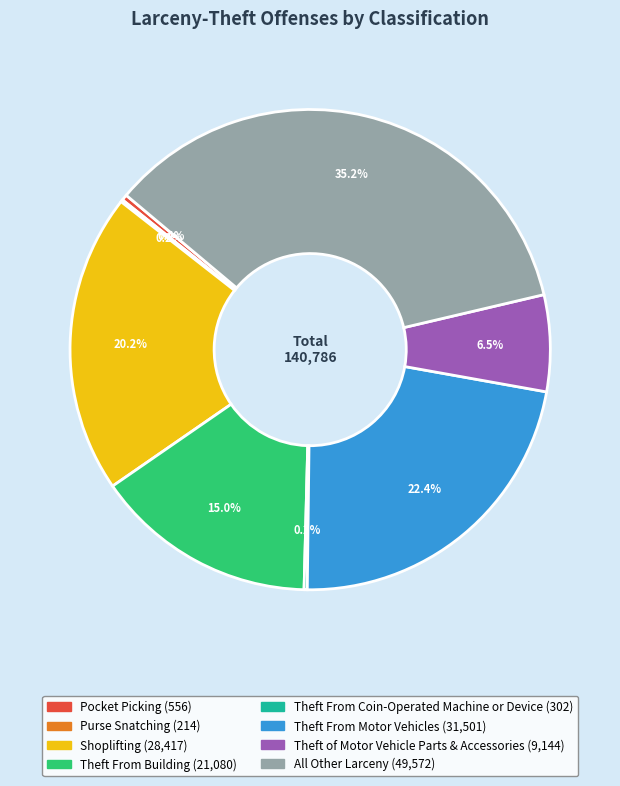

Which category has the biggest portion of the pie?

All Other Larceny